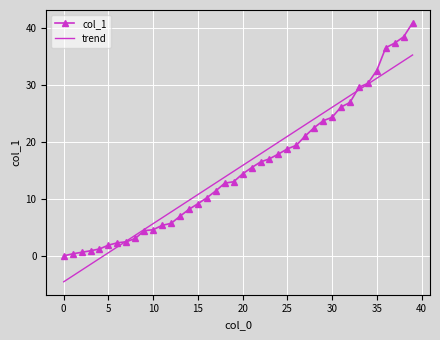

What is the difference between the second highest and second lowest values in the trend series?

37.8